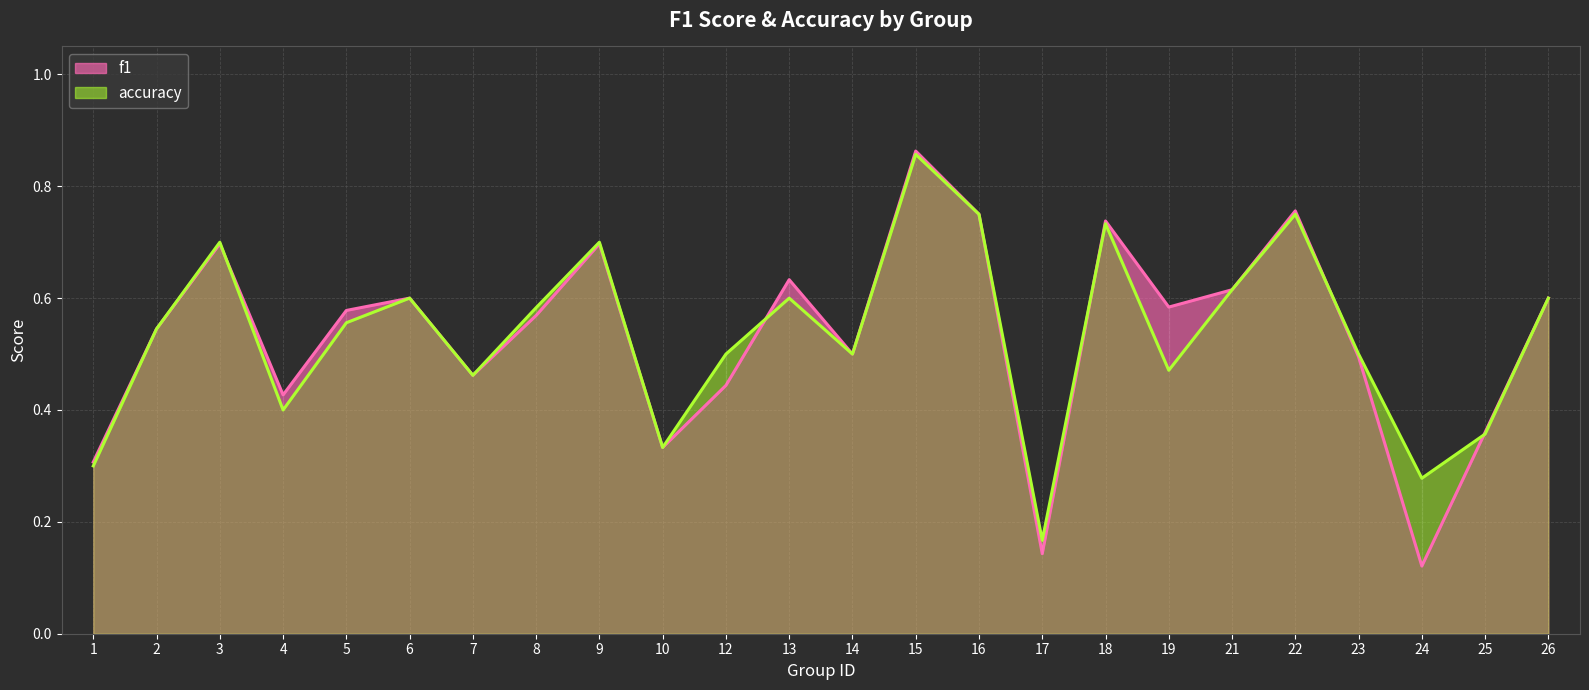

Where is the first local minimum for accuracy?

4